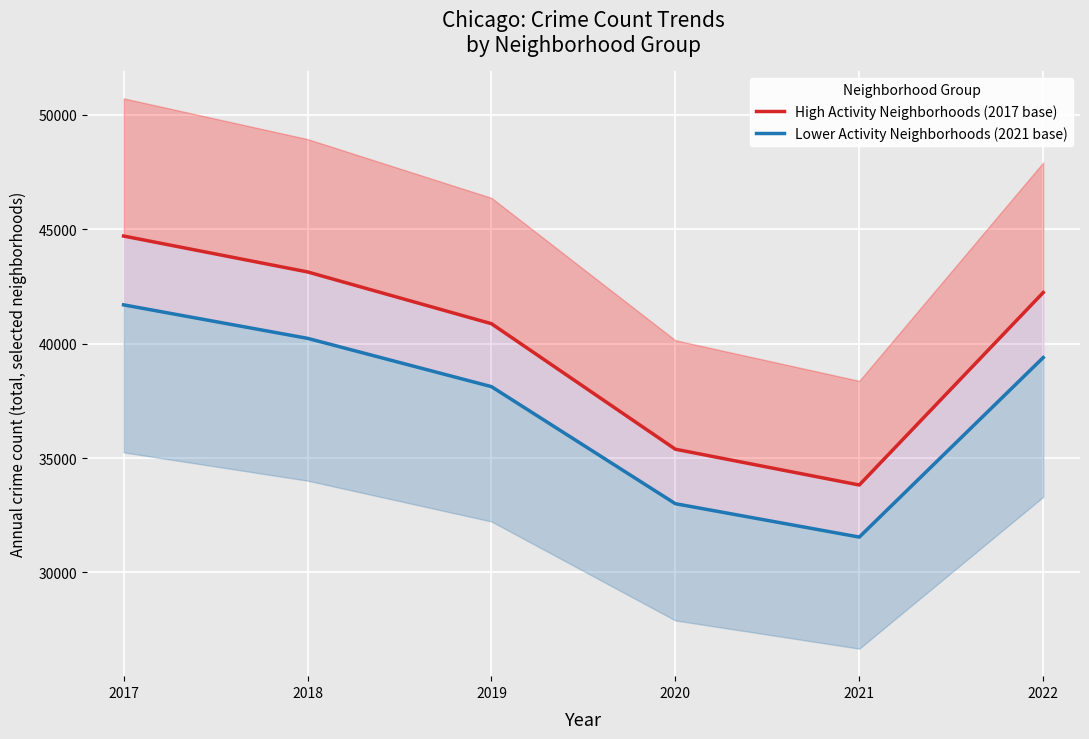

At which category is the sum across all series the highest?

2017